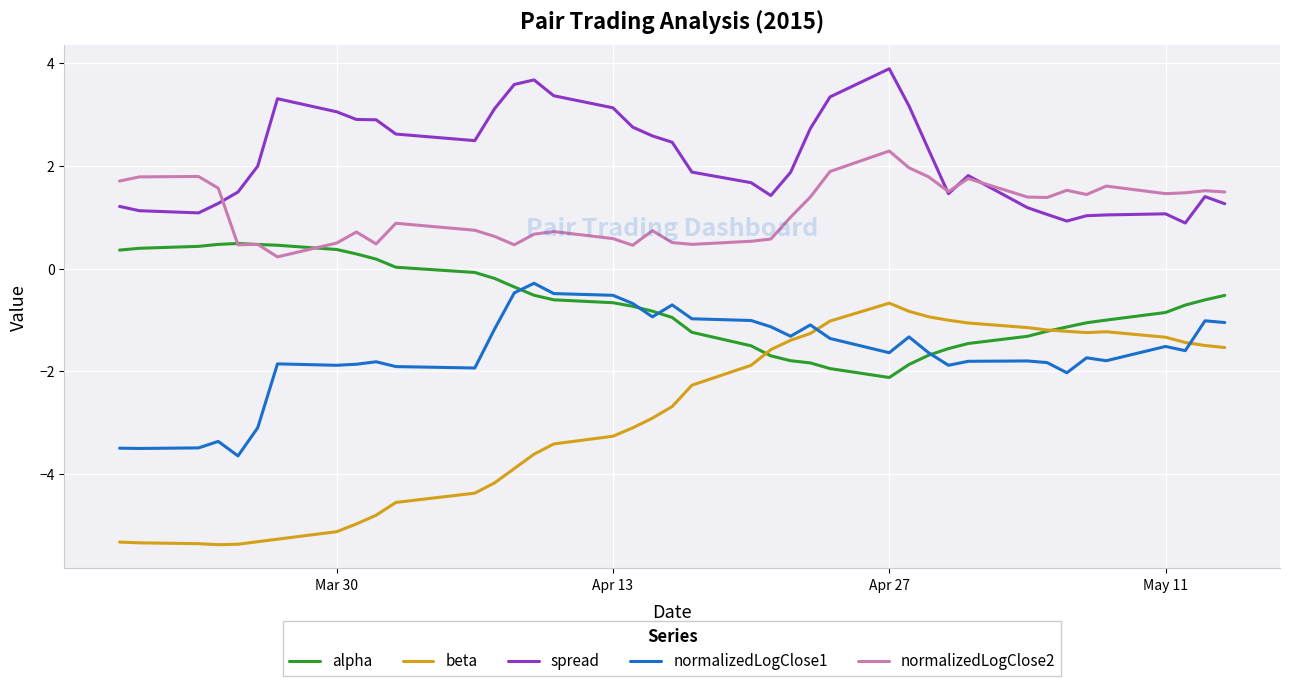

At how many categories does at least one series exceed 1?

40